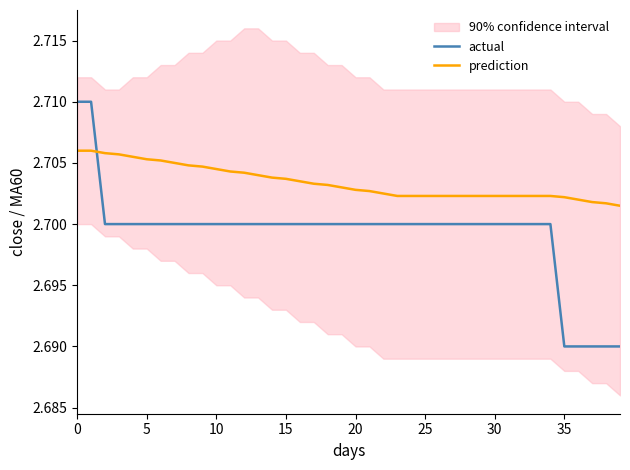

True or false: actual and prediction intersect in this chart.

True